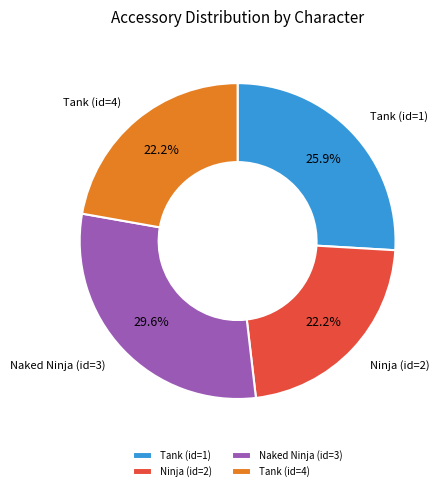

Is it true that Tank (id=4) is 11% of the pie?

False